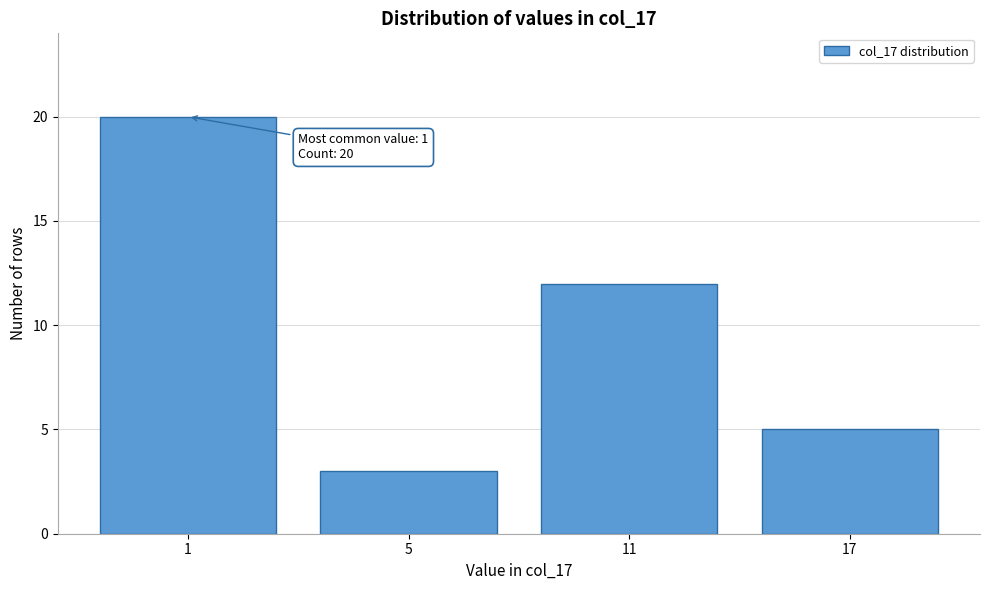

Reading left to right, list all the values displayed in this chart.

20	3	12	5